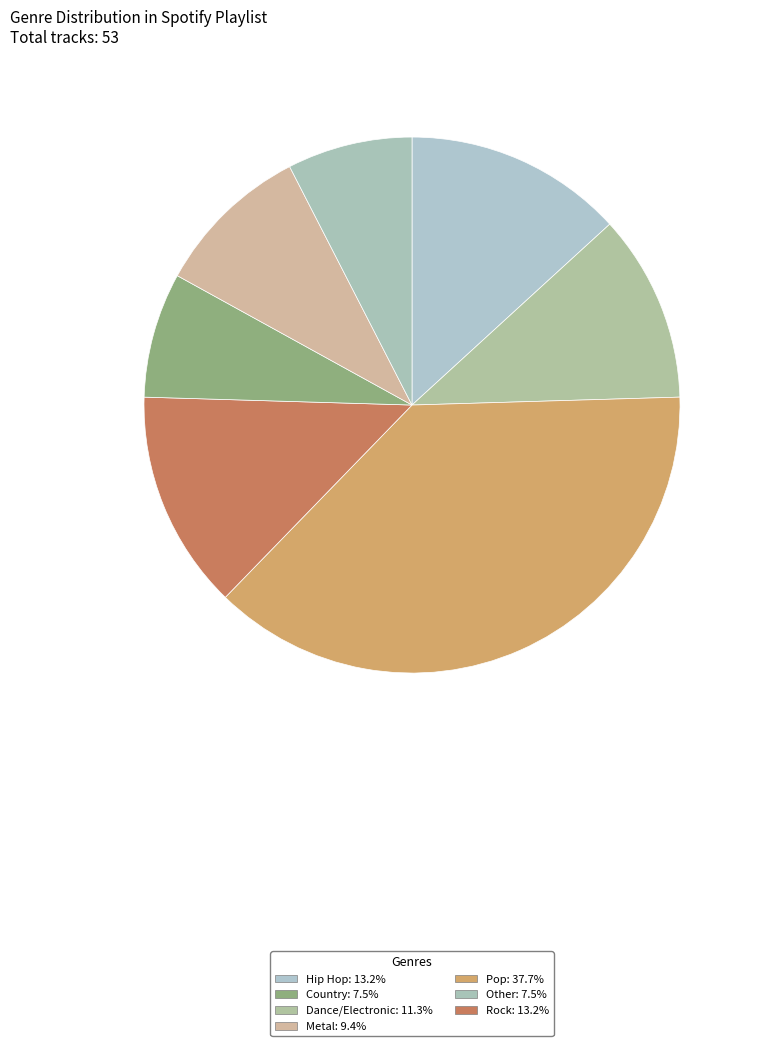

How many segments does this pie chart have?

7